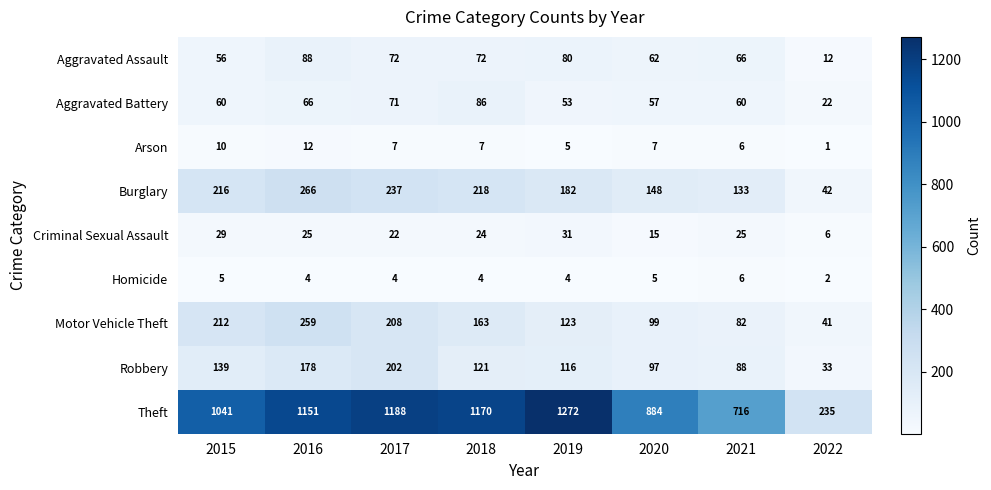

What is the difference between the Theft values at 2019 and 2015?

231